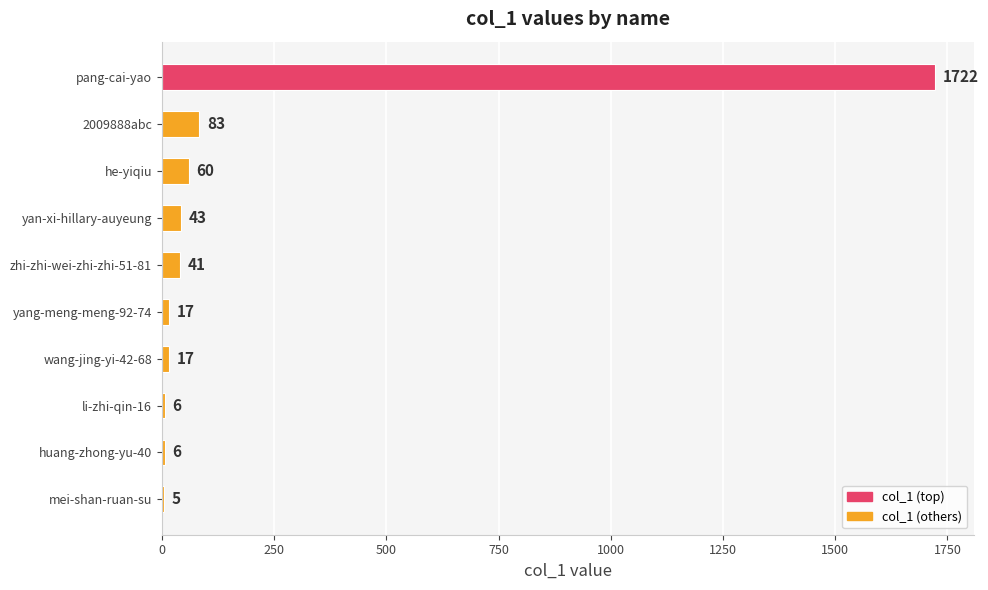

The value at pang-cai-yao is 576. True or false?

False